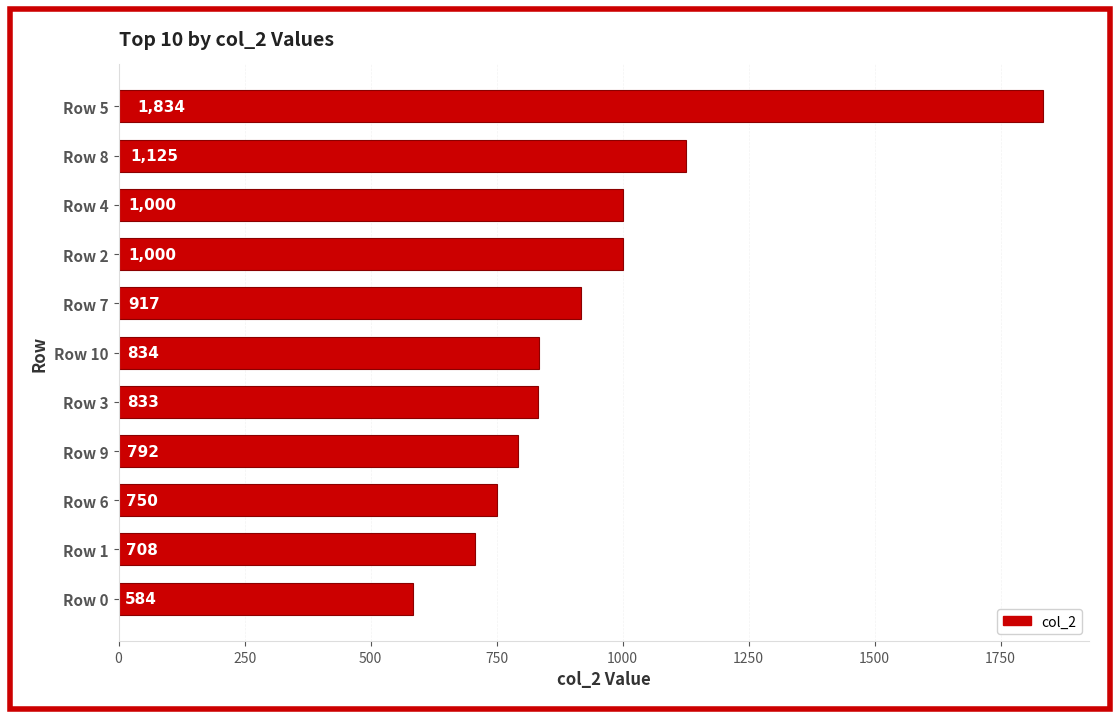

What is the approximate value at Row 1?

708